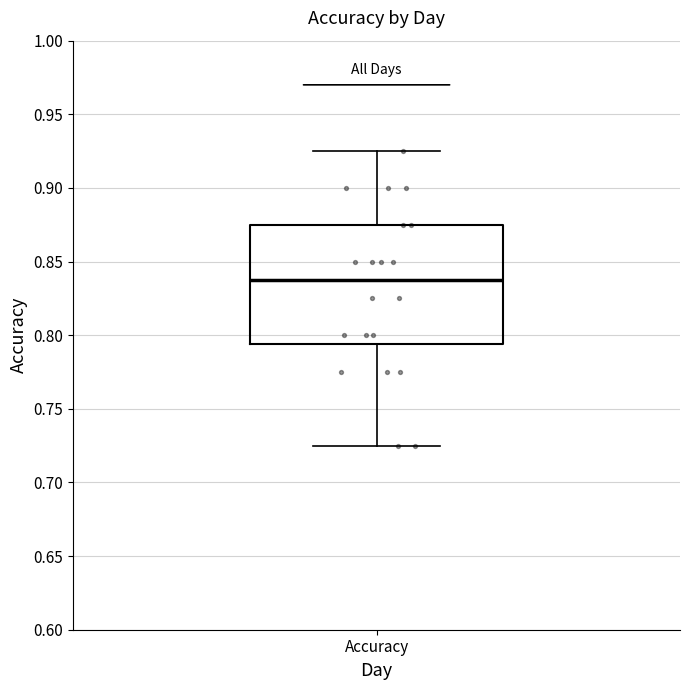

Where is the upper edge of the box for Accuracy on the y-axis? The values are not printed on the chart, so give them approximately, as read against the axis.

0.875